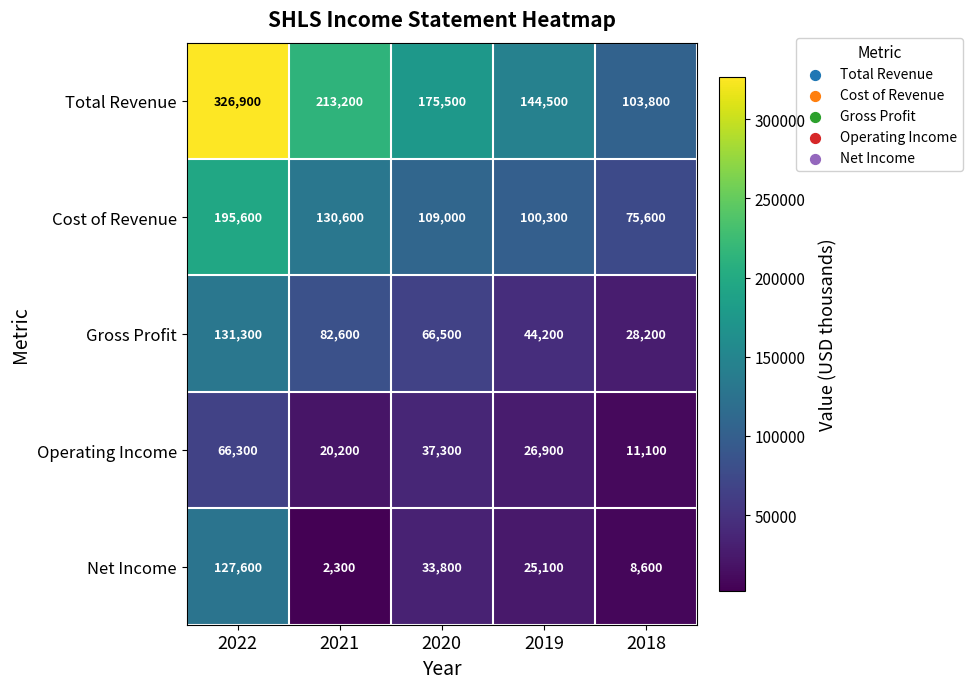

At which label does Gross Profit reach its peak?

2022